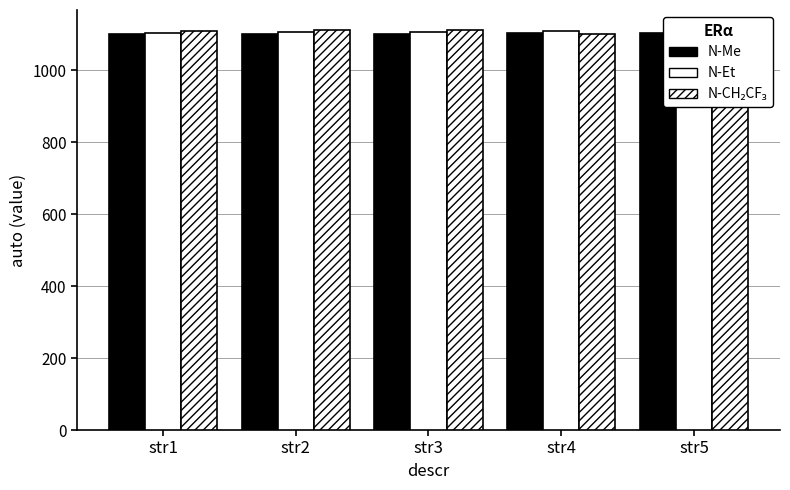

Where does the N-CH2CF3 series first go above 1110?

str2